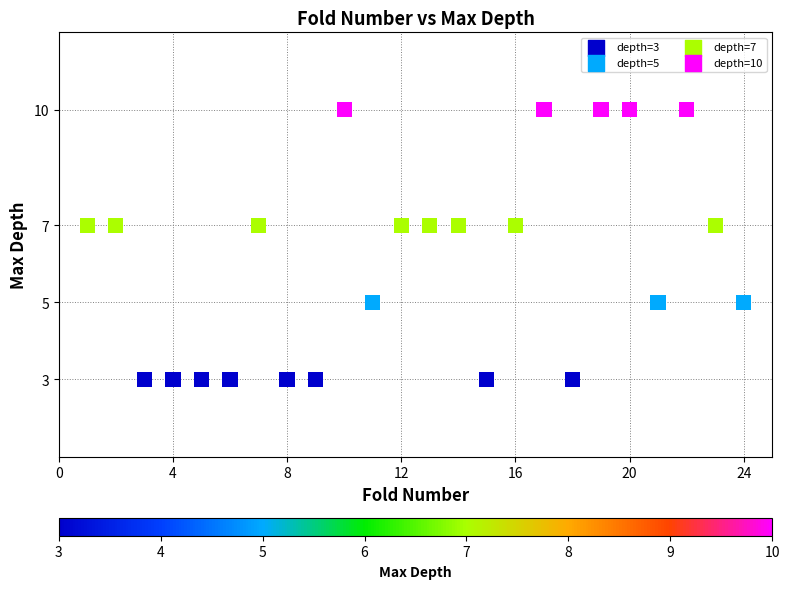

What is the range of X values (max minus min)?

23